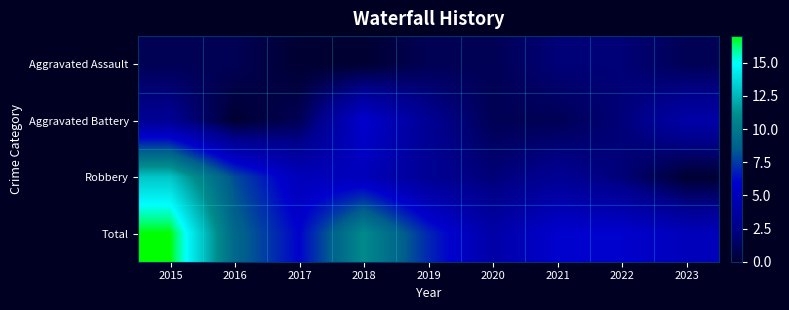

Reading left to right, list all the values displayed in this chart.

Aggravated Assault: 2015=1	2016=1	2017=0	2018=0	2019=1	2020=1	2021=2	2022=2	2023=1
Aggravated Battery: 2015=3	2016=0	2017=1	2018=6	2019=3	2020=1	2021=1	2022=2	2023=4
Robbery: 2015=13	2016=8	2017=5	2018=5	2019=3	2020=2	2021=3	2022=2	2023=0
Total: 2015=17	2016=9	2017=6	2018=11	2019=7	2020=4	2021=6	2022=6	2023=5